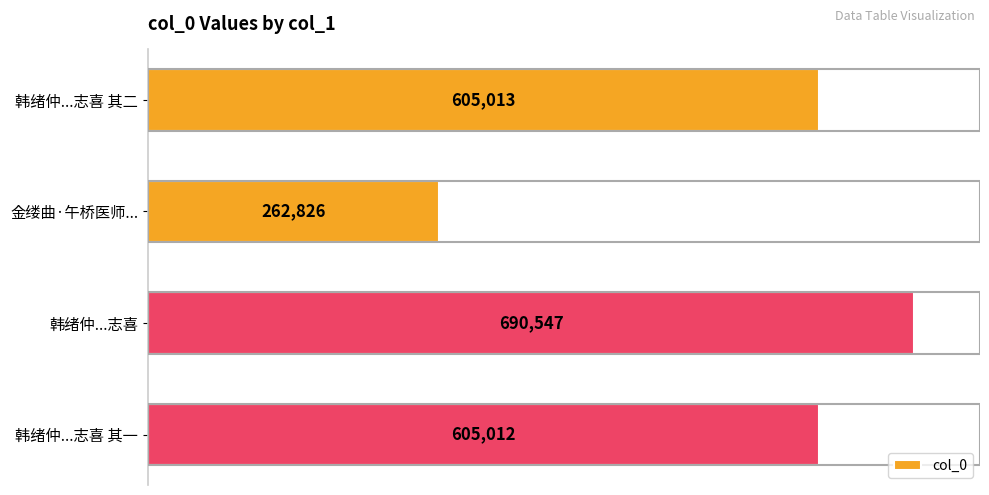

What is the change in value from 韩绪仲...志喜 其二 to 韩绪仲...志喜?

+85534